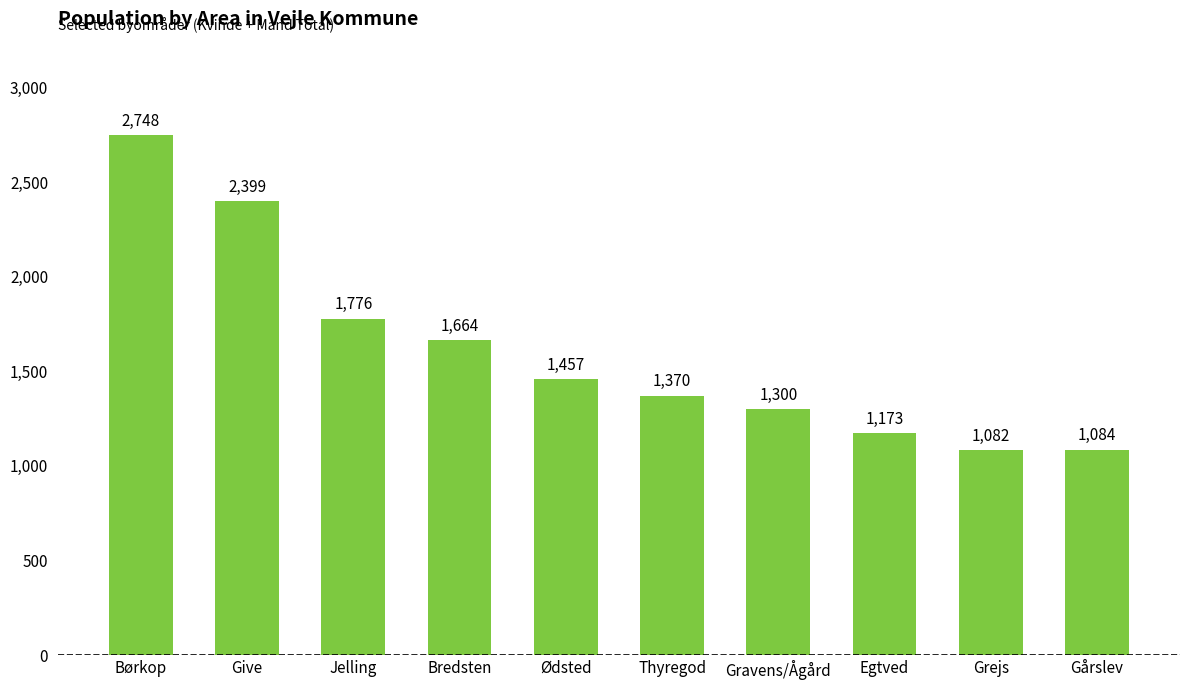

What is the approximate value at Egtved, to the nearest 10?

1170